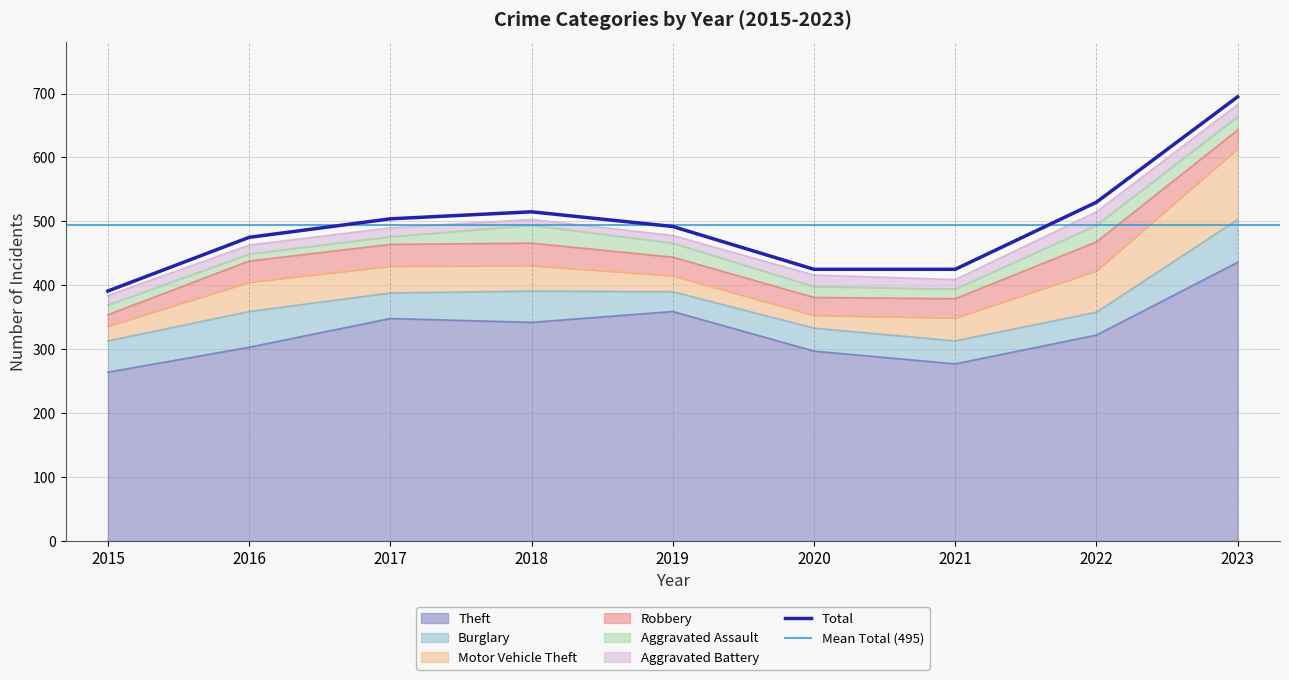

Where is the first local maximum for Robbery?

2018